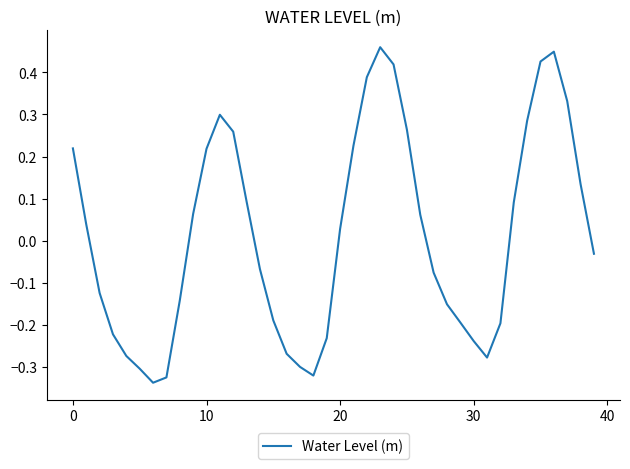

At which category does the data reach its first local peak?

11